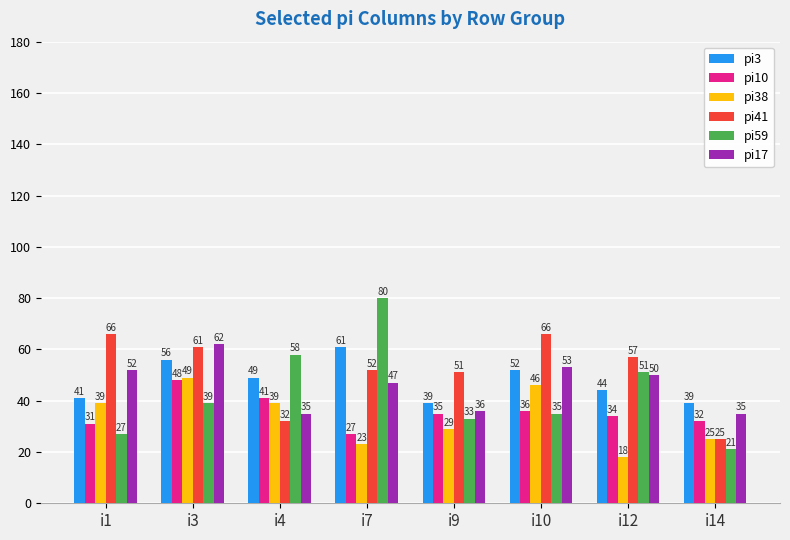

How many groups of bars are there?

8